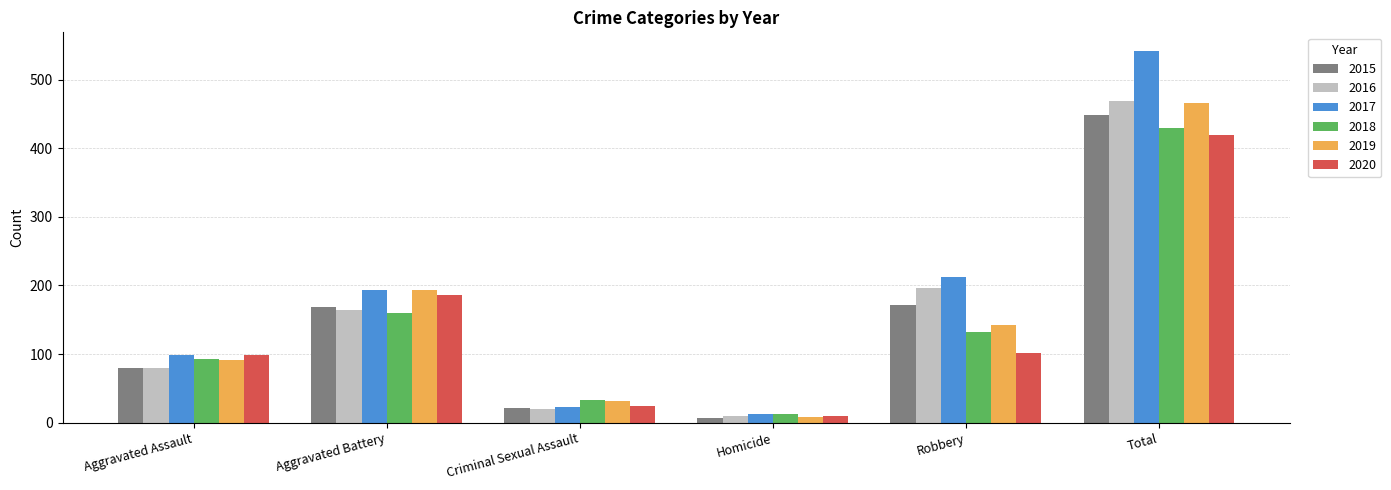

What is the spread (max minus min) of values at Robbery?

112